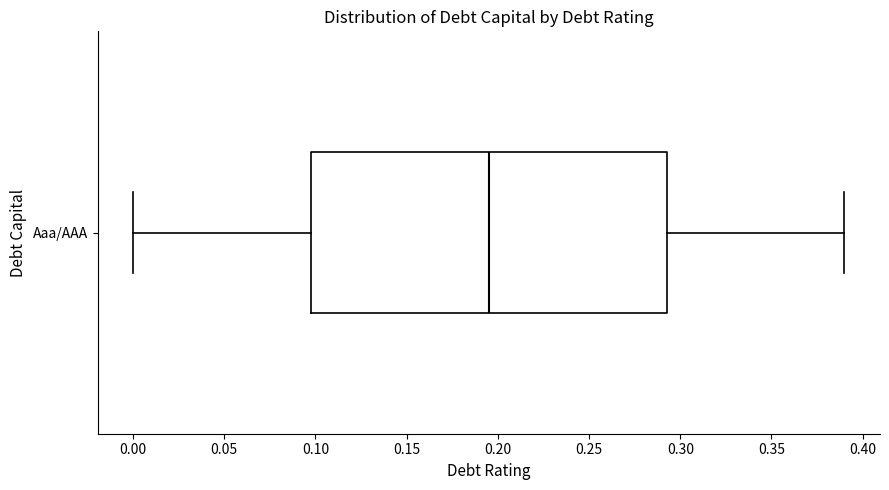

Read this box plot against the x-axis: the position of the median line, the range covered by the box, and the ends of both whiskers. The values are not printed on the chart, so give them approximately, as read against the axis.

median 0.195, box 0.100 to 0.295, whiskers 0.000 to 0.390